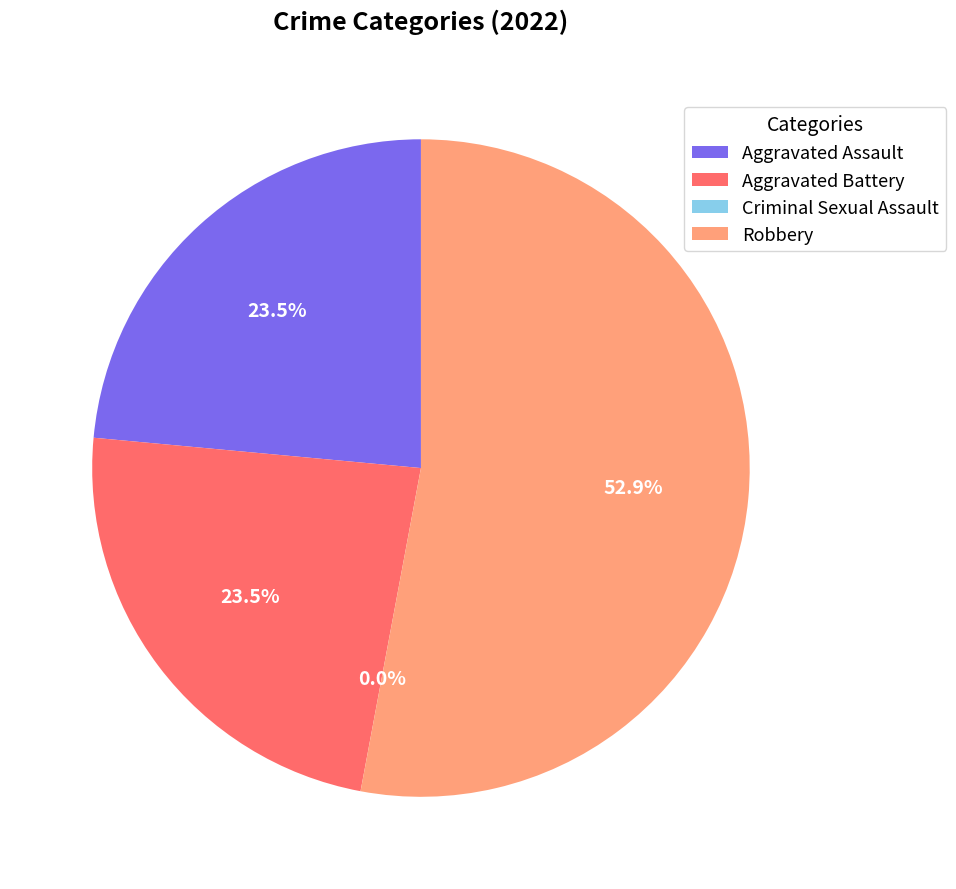

True or false: Aggravated Battery accounts for 24% of the total.

True